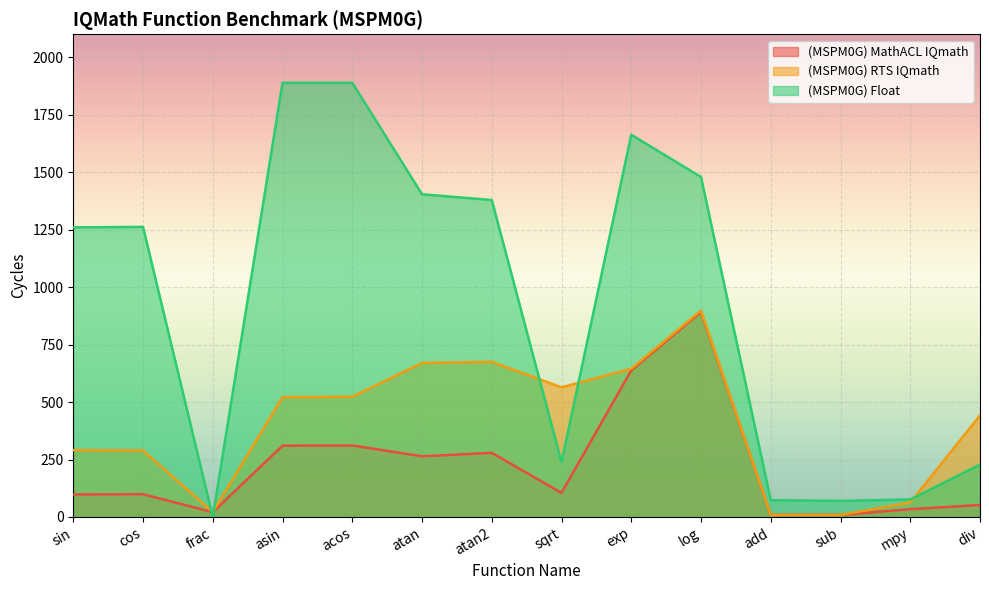

What are all the series names shown in the legend?

(MSPM0G) MathACL IQmath, (MSPM0G) RTS IQmath, (MSPM0G) Float